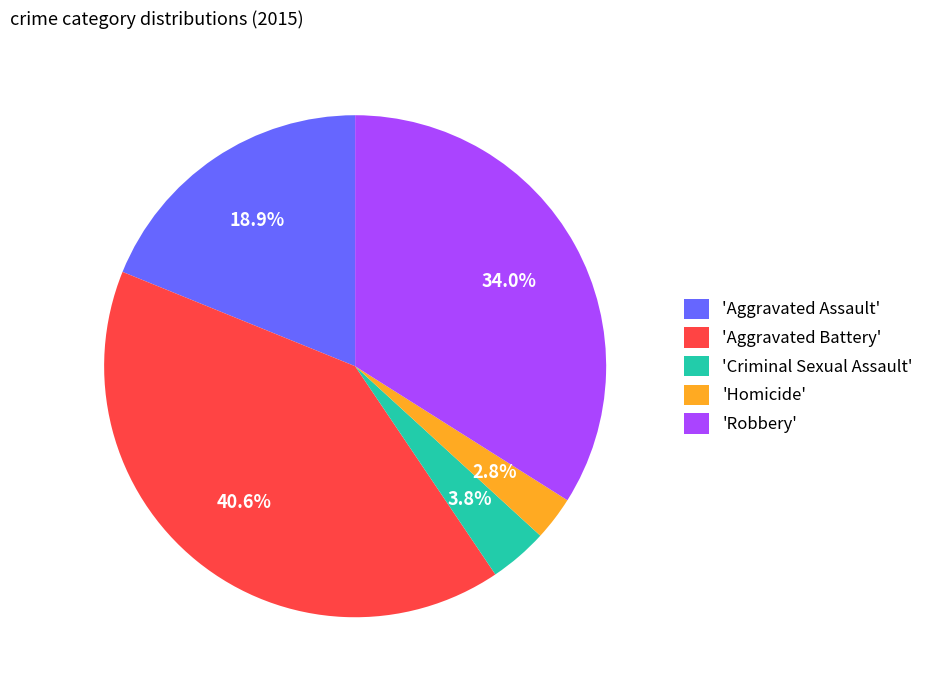

Which slice is the largest?

'Aggravated Battery'